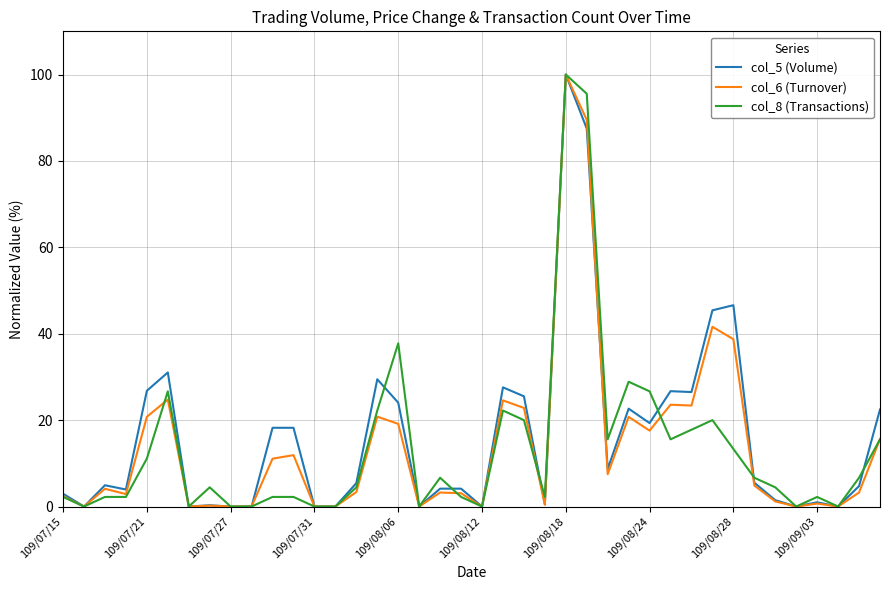

What is the maximum value shown in the chart?

100.0